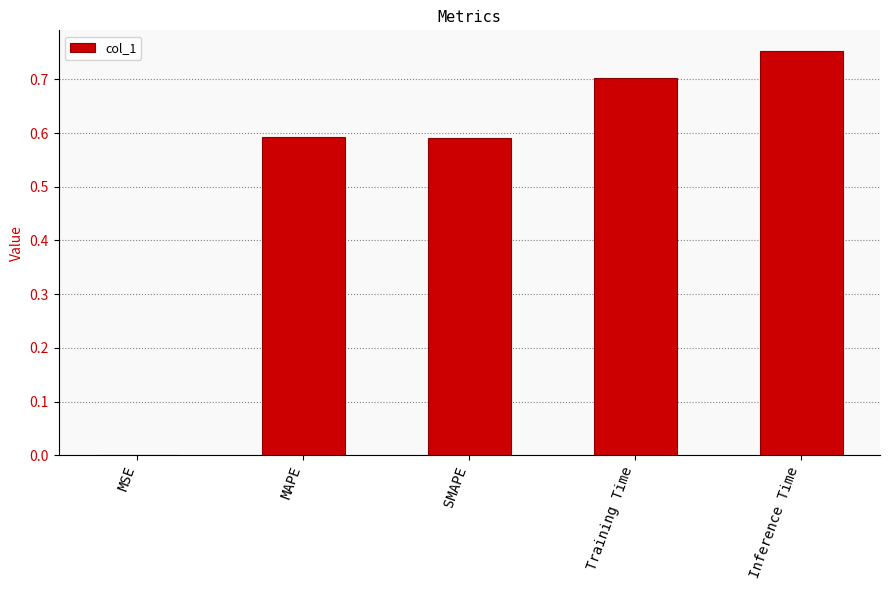

Between MSE and SMAPE, which is larger?

SMAPE